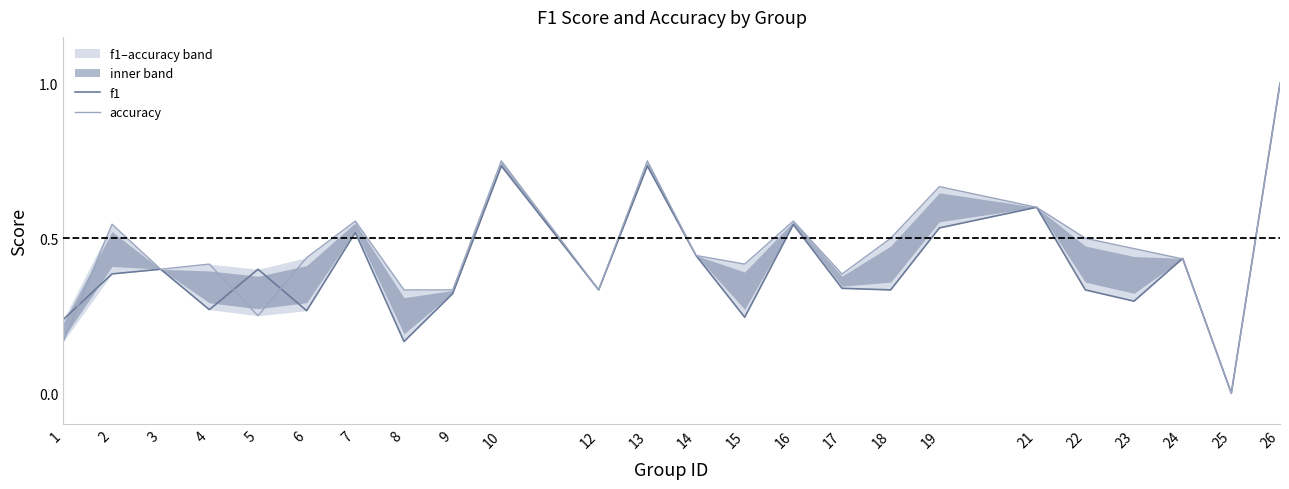

True or false: f1 has more than 0 points higher than both neighbors.

True